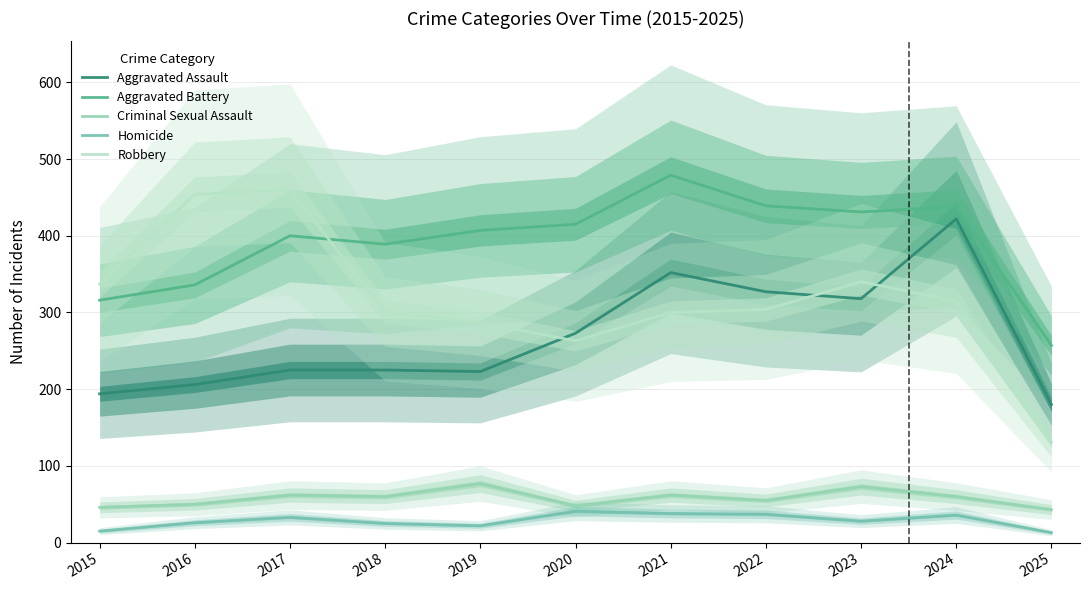

What is the spread (max minus min) of values at 2024?

402